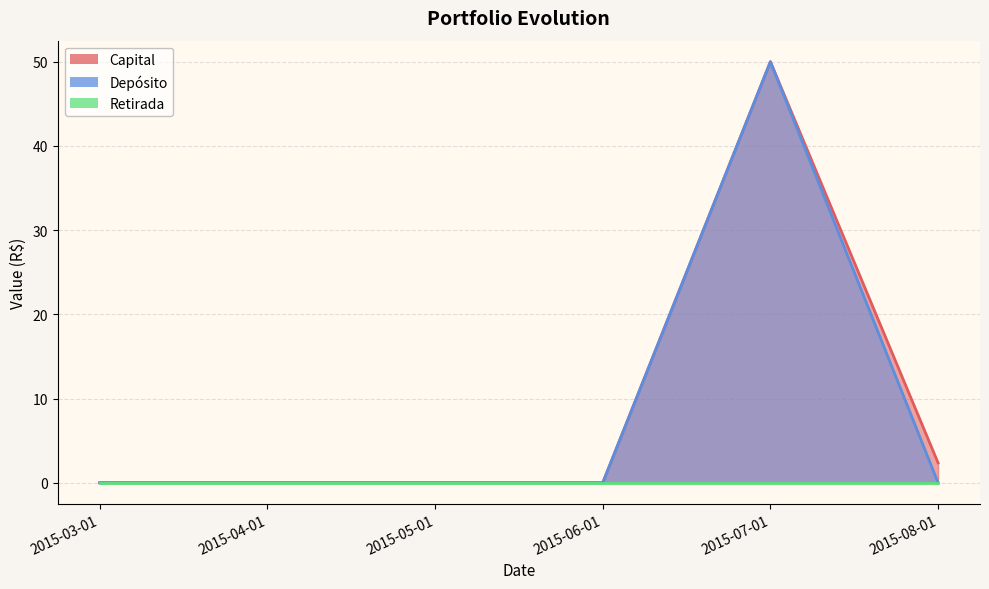

At which category is the sum across all series the highest?

2015-07-01